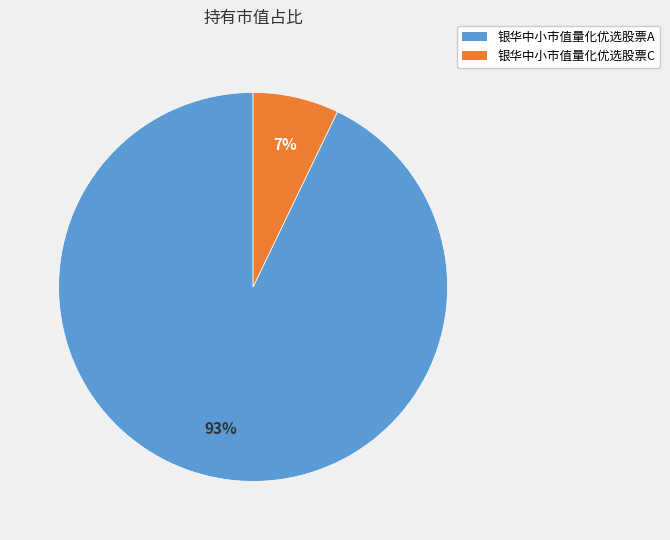

The 银华中小市值量化优选股票C slice represents 7% of the pie. True or false?

True